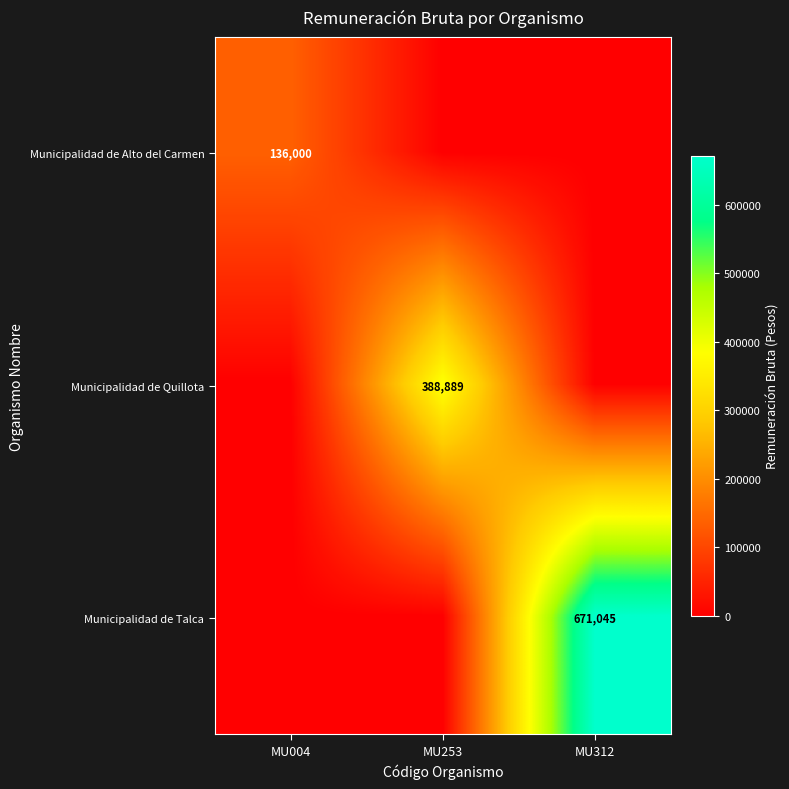

The value of Municipalidad de Talca at MU312 is 1130597. True or false?

False